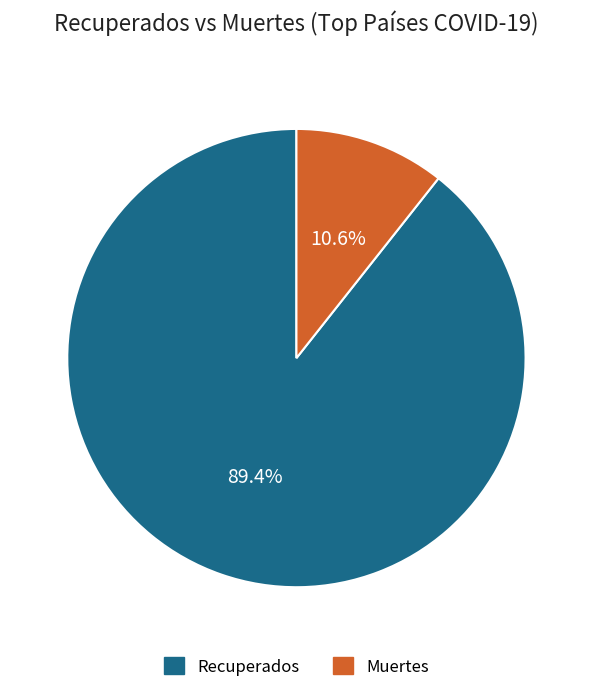

Is there any slice that represents more than half of the pie?

Yes